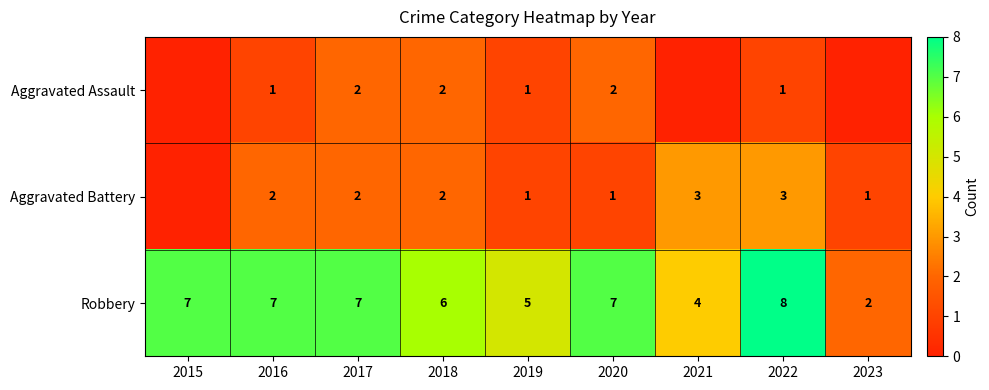

What is the difference between the highest and lowest values at 2020?

6